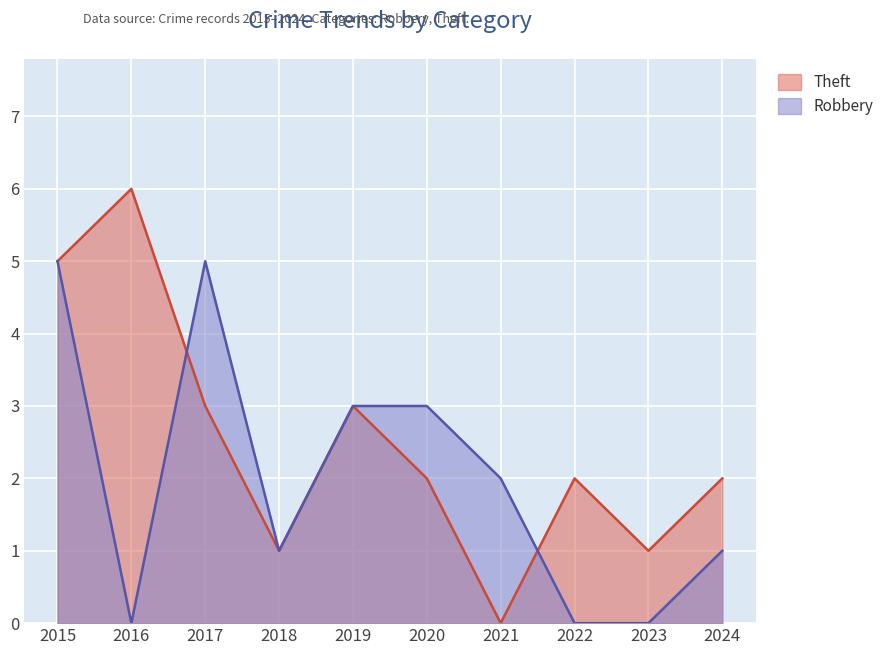

Reading left to right, transcribe all the data shown in this chart.

Robbery: 2015=5	2016=0	2017=5	2018=1	2019=3	2020=3	2021=2	2022=0	2023=0	2024=1
Theft: 2015=5	2016=6	2017=3	2018=1	2019=3	2020=2	2021=0	2022=2	2023=1	2024=2